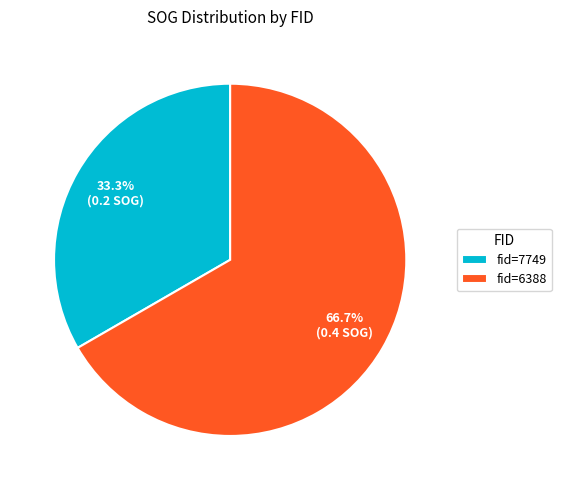

Which category has the biggest portion of the pie?

fid=6388